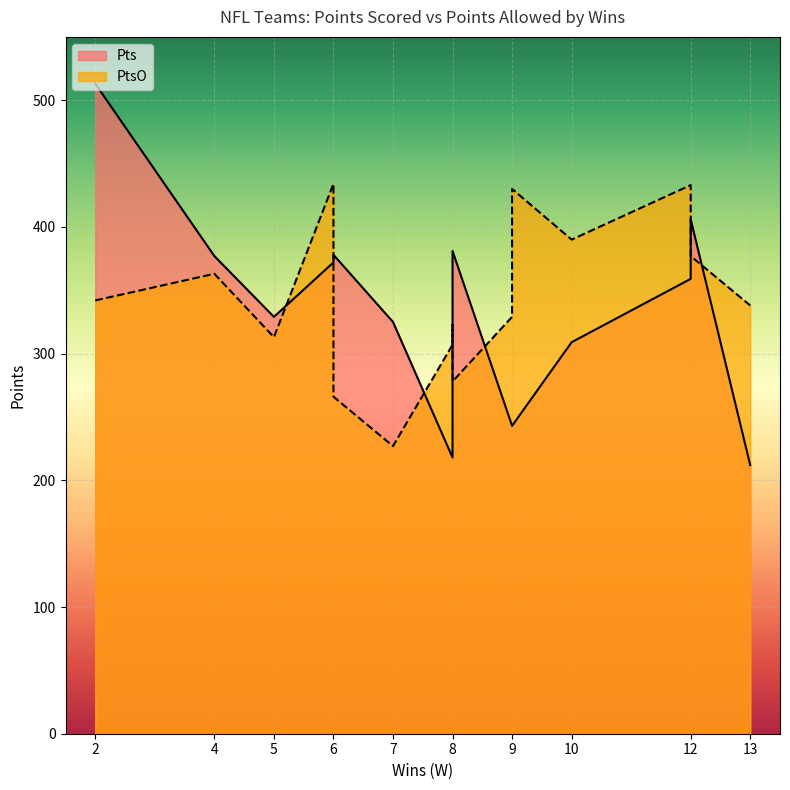

What is the greatest value displayed?

513